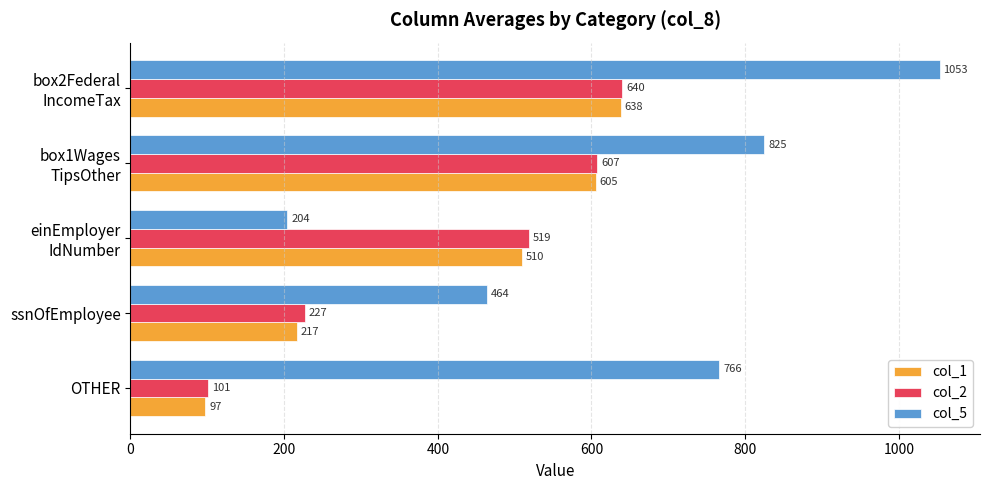

What is the difference between the maximum and minimum values in the col_5 series?

849.0